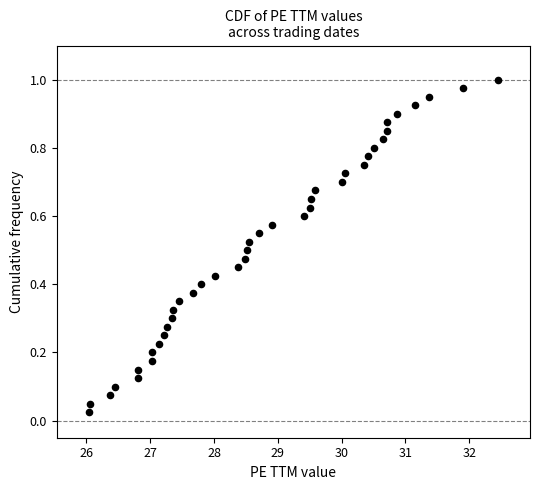

What is the range of X values (max minus min)?

6.4